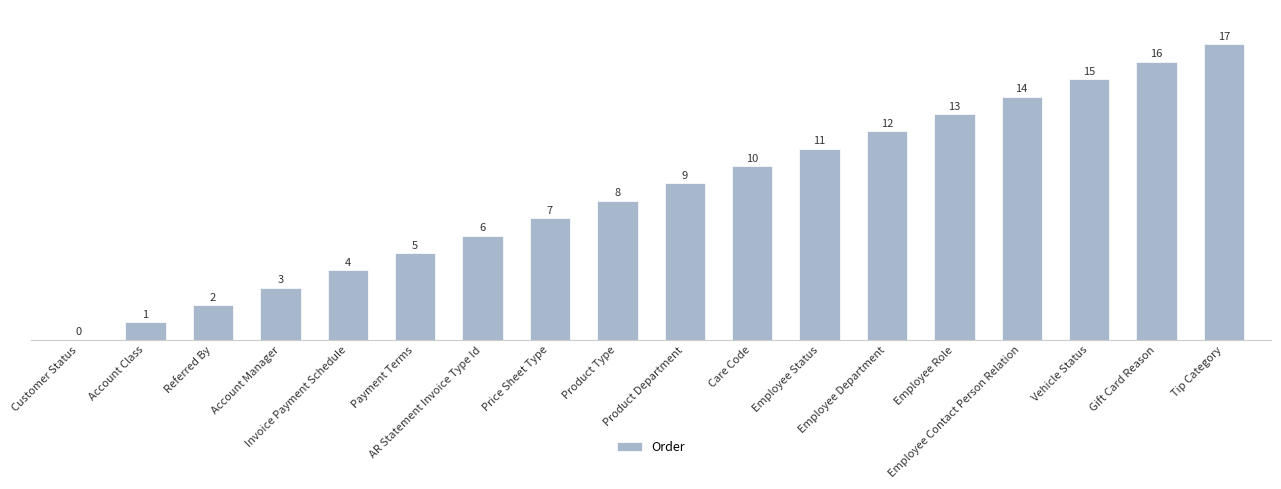

What is the sum of all values?

153